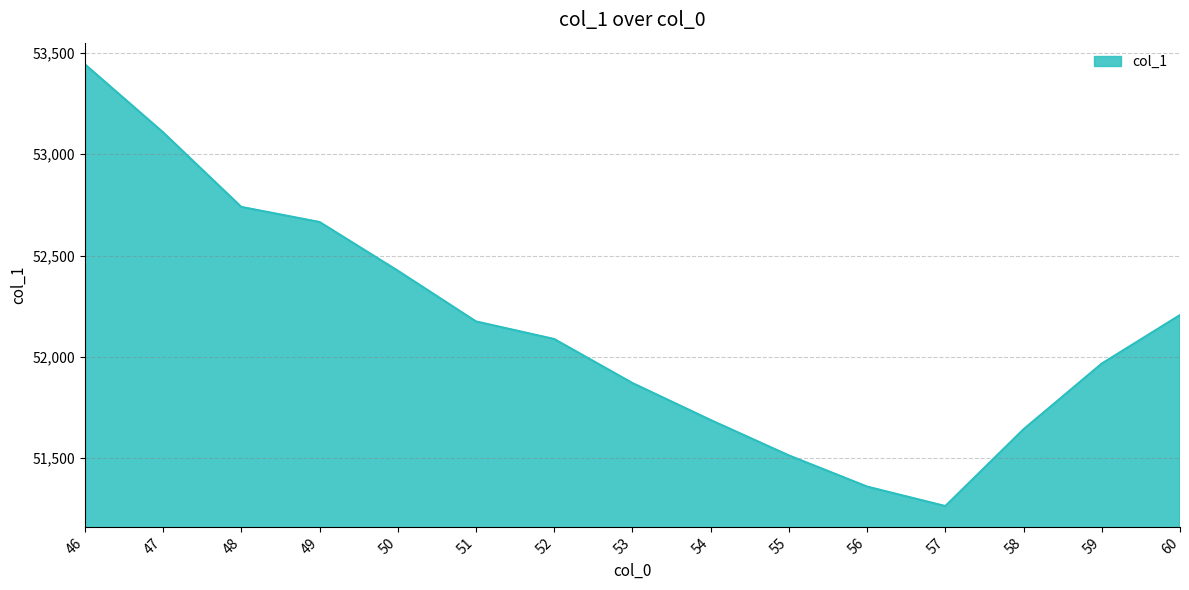

What is the greatest value displayed?

53443.5